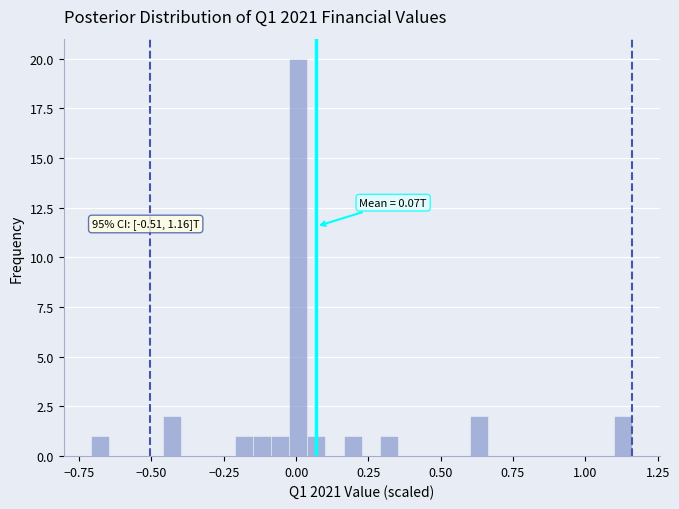

Read against the x-axis, roughly where is the centre of the tallest bar?

0.00